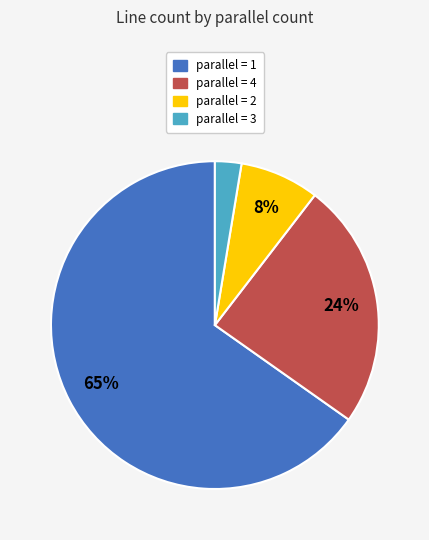

Does any single category account for the majority?

Yes